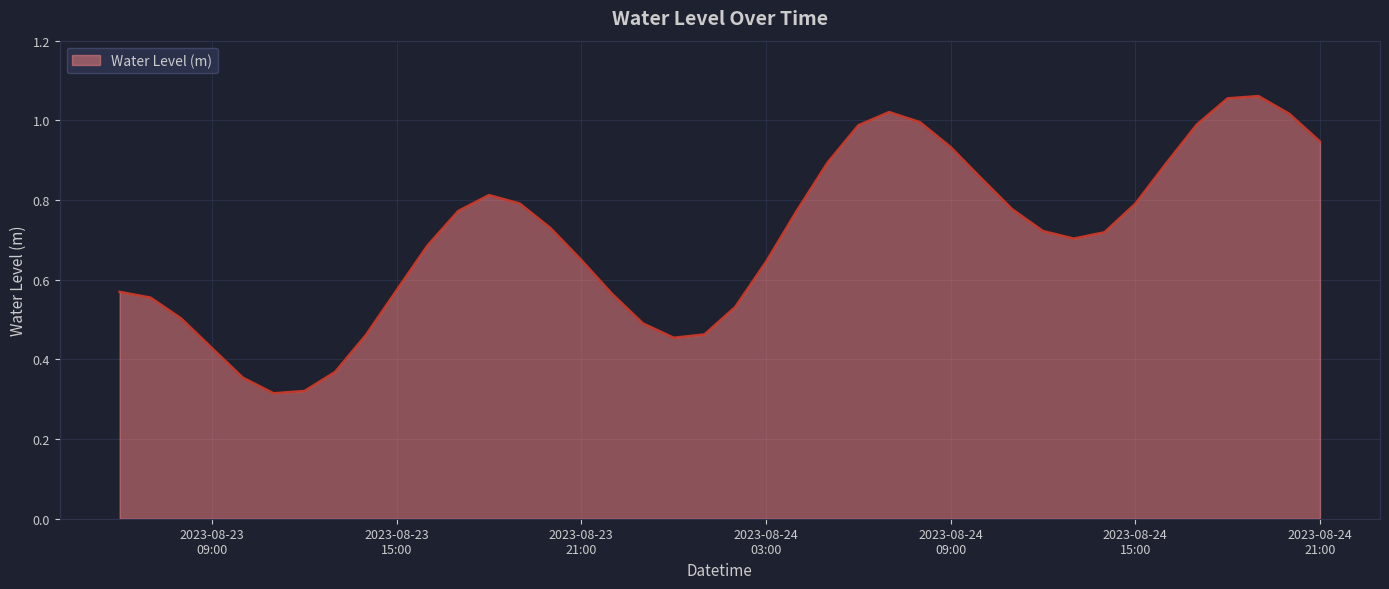

At which label is the value closest to 0?

2023-08-23 11:00:00